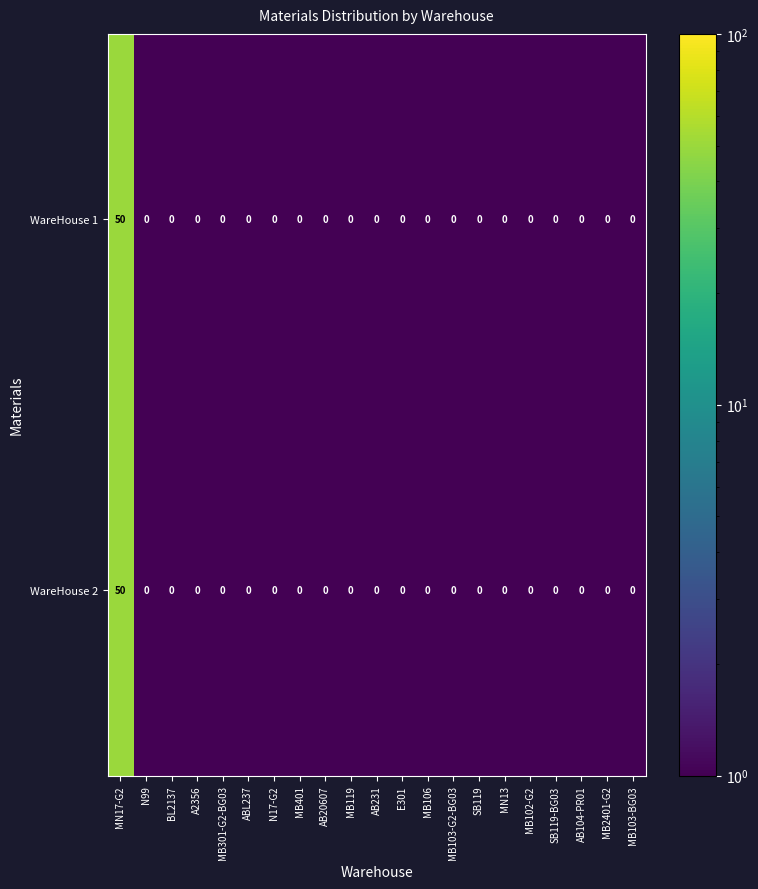

What is the total value across all series at MN17-G2?

100